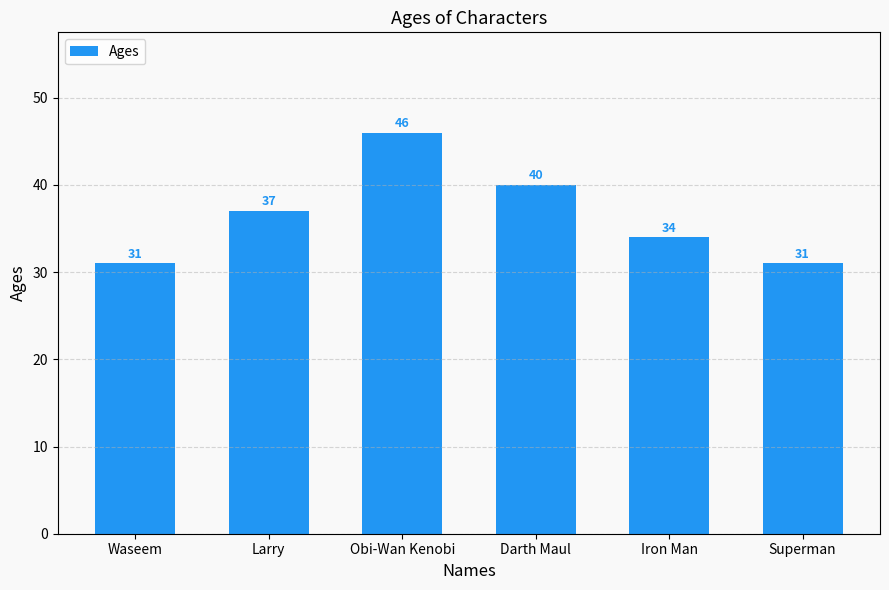

What is the sum of the values at Superman and Larry?

68